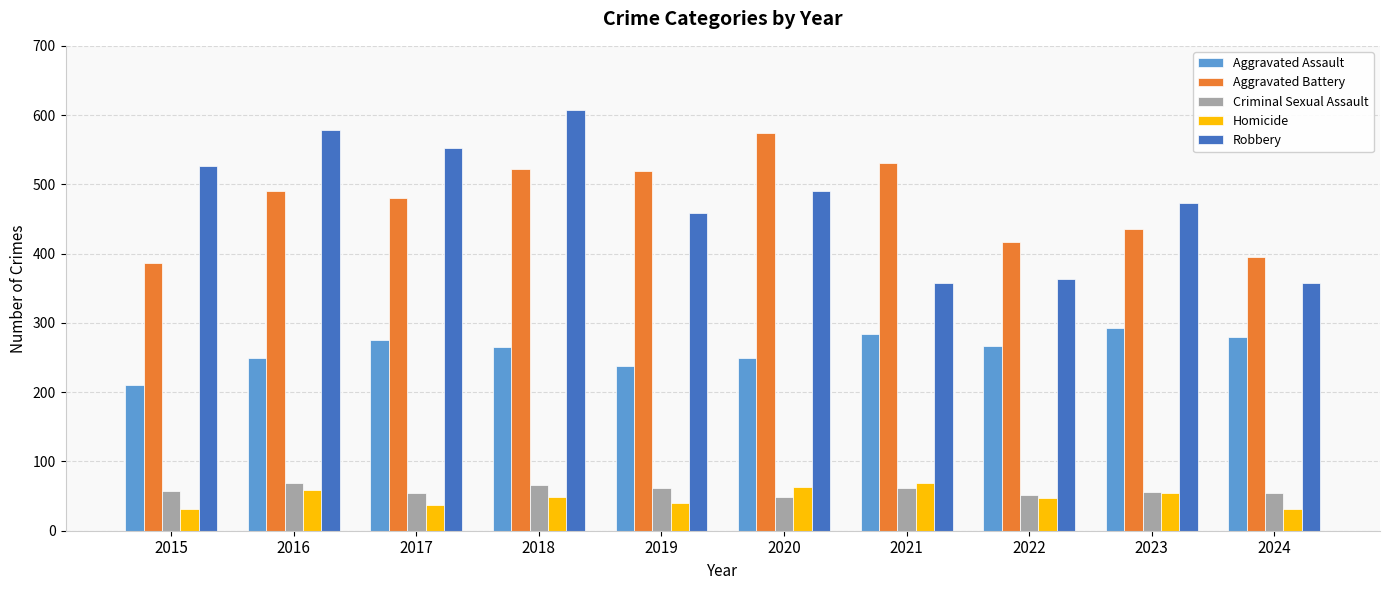

What is the difference between the Criminal Sexual Assault values at 2022 and 2016?

17